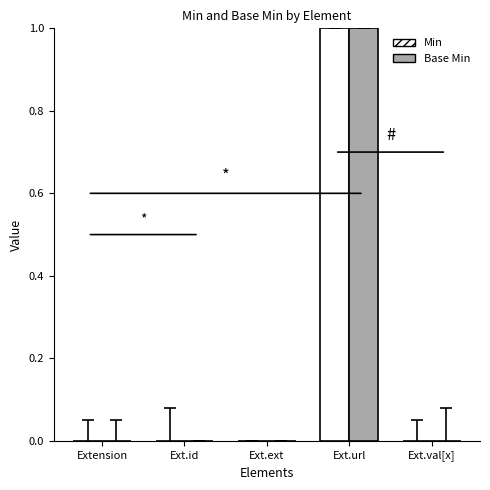

Count the number of categories in the chart.

5